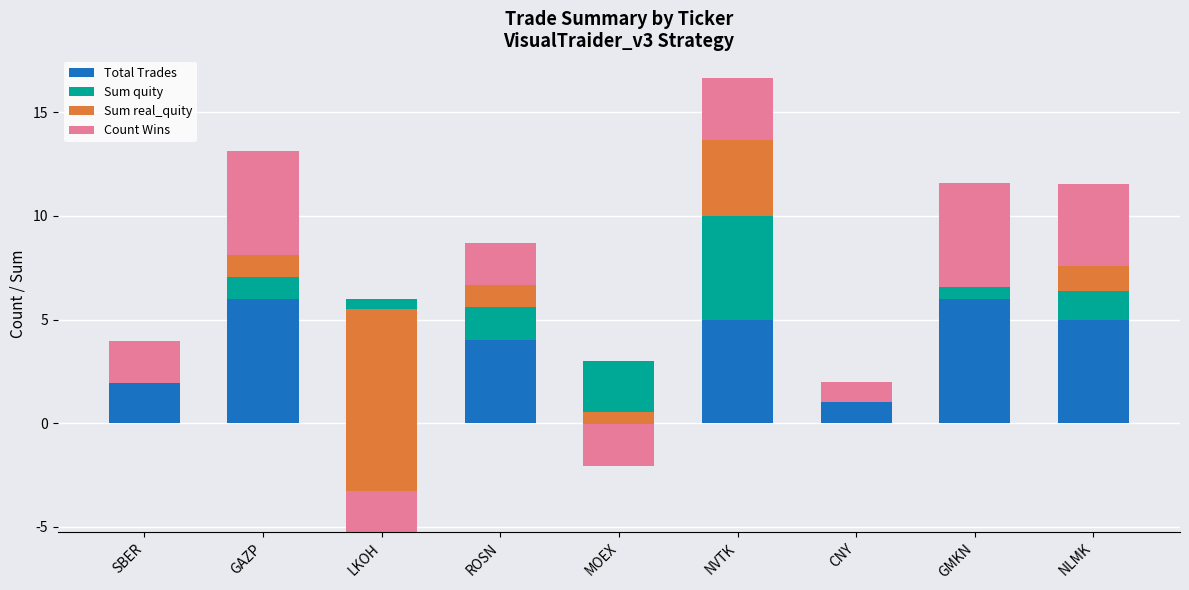

Rank the categories by Sum real_quity value from highest to lowest.

NVTK, NLMK, ROSN, GAZP, GMKN, CNY, SBER, MOEX, LKOH